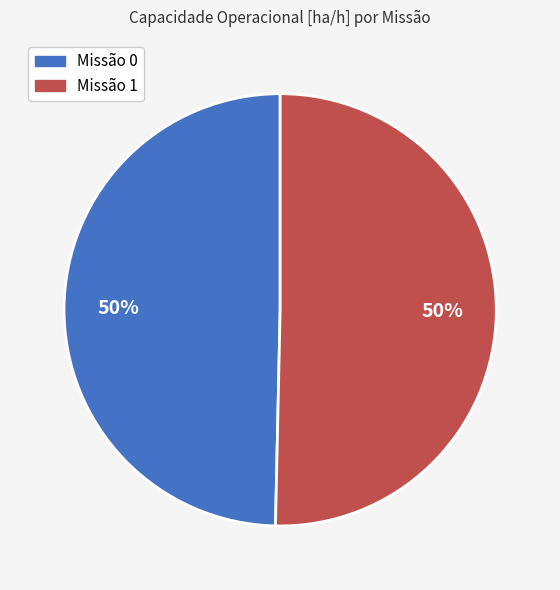

Is it true that Missão 0 is 50% of the pie?

True